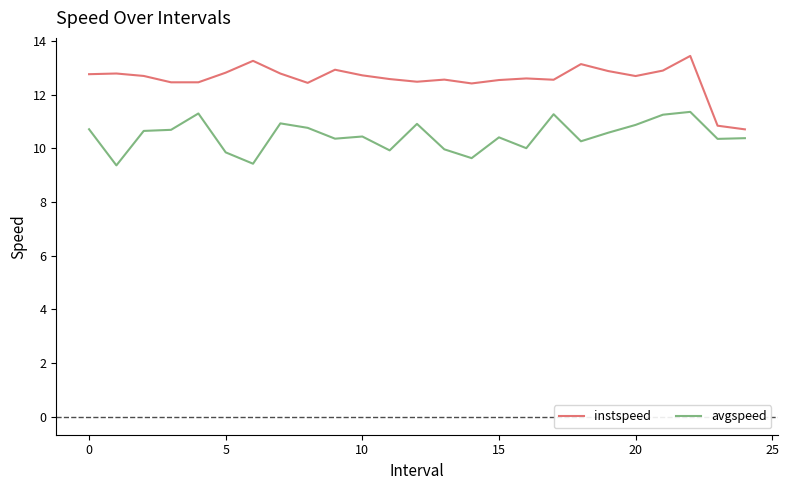

True or false: avgspeed and instspeed cross at least once.

False